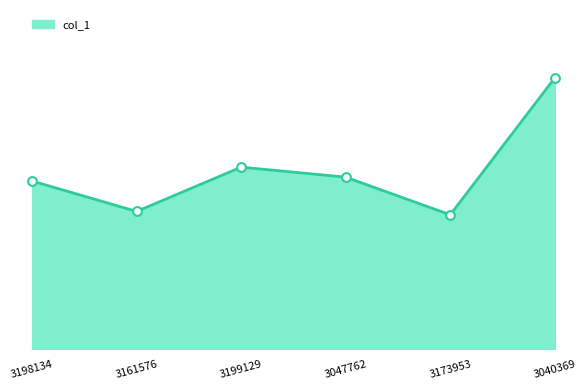

Approximately how many times larger is the value at 3047762 compared to 3199129?

0.9